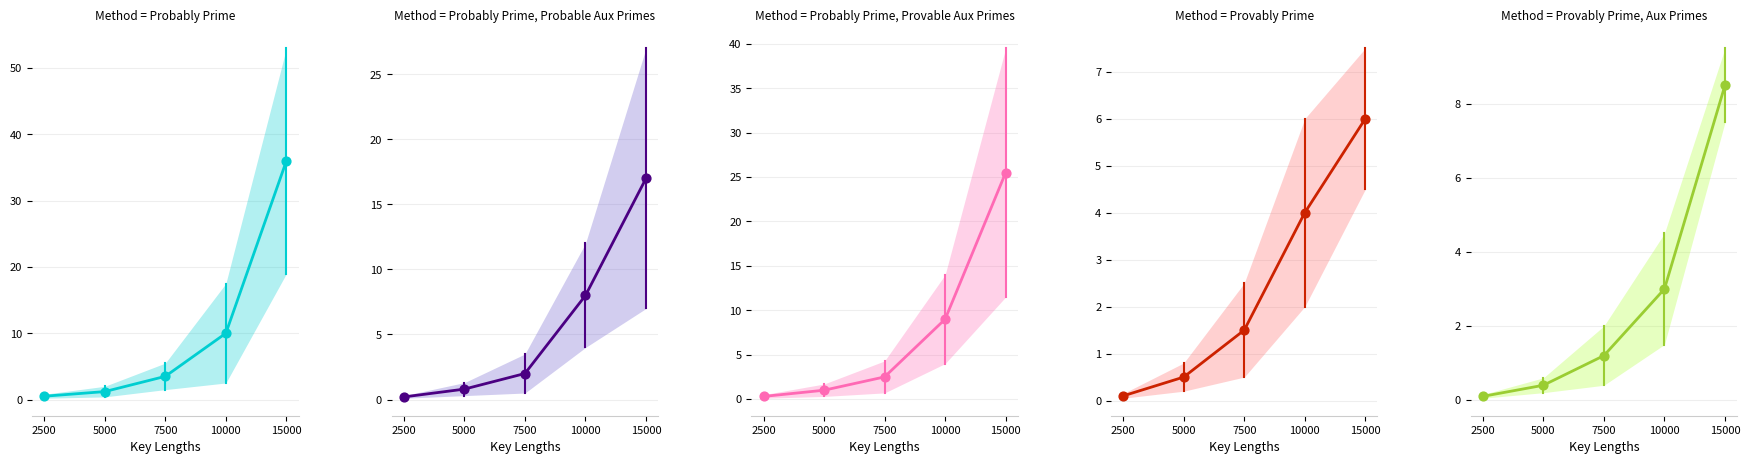

Which series has the largest total across all categories?

Group 1